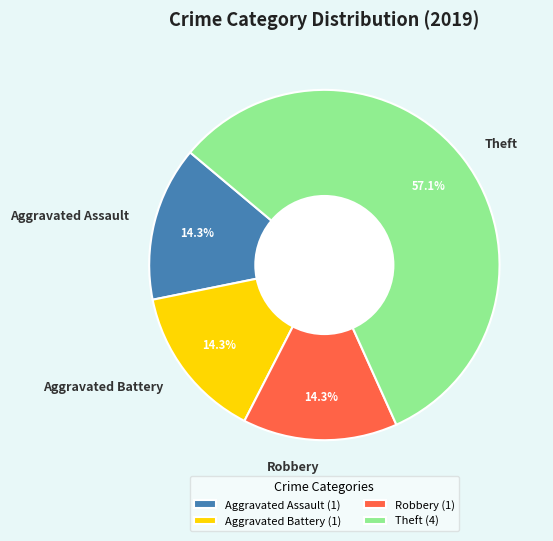

What portion of the pie excludes Theft?

42.9%